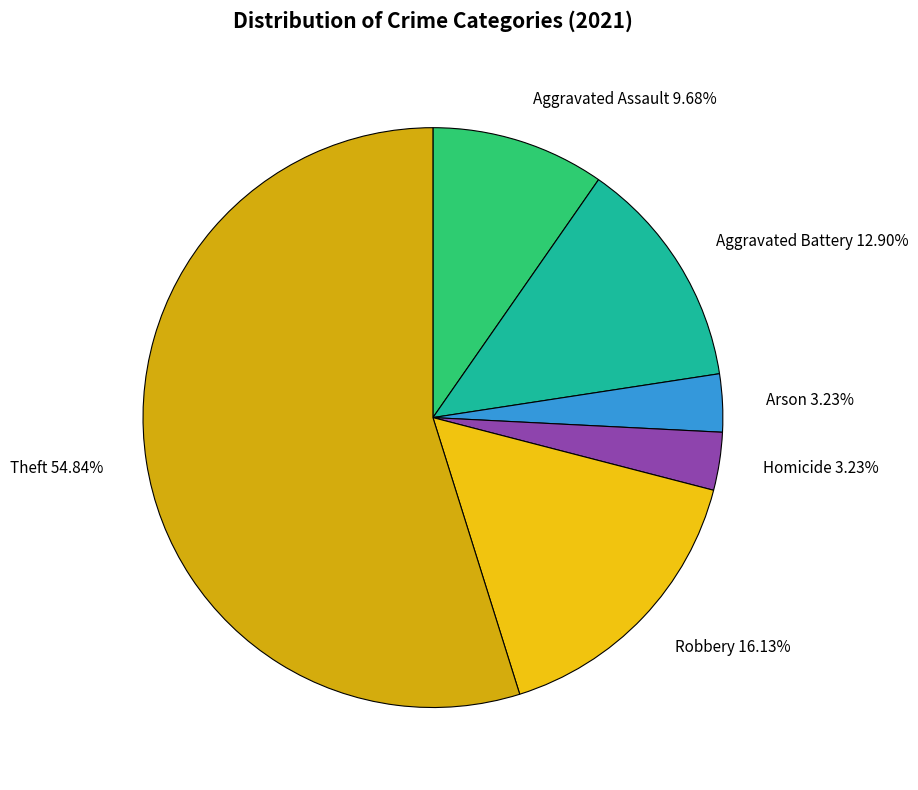

What is the largest slice in the pie chart?

Theft